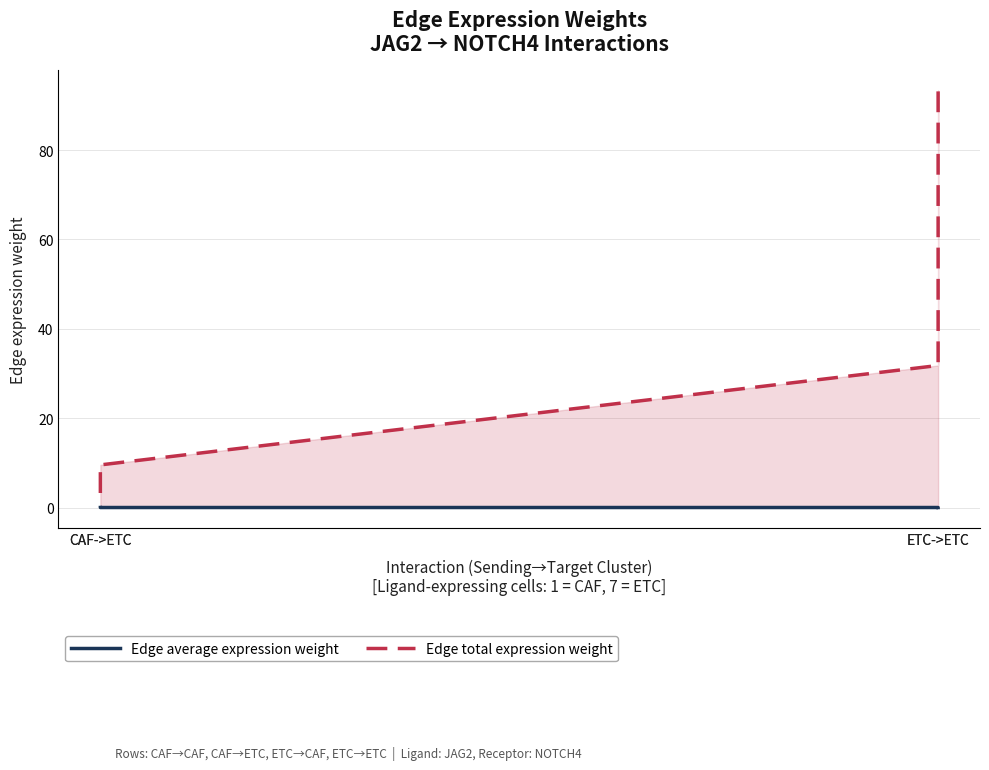

Reading left to right, what are all the values shown in this chart?

Edge average expression weight: CAF->ETC=0.0	CAF->ETC=0.0	ETC->ETC=0.0	ETC->ETC=0.0
Edge total expression weight: CAF->ETC=3.3	CAF->ETC=9.5	ETC->ETC=31.8	ETC->ETC=93.3